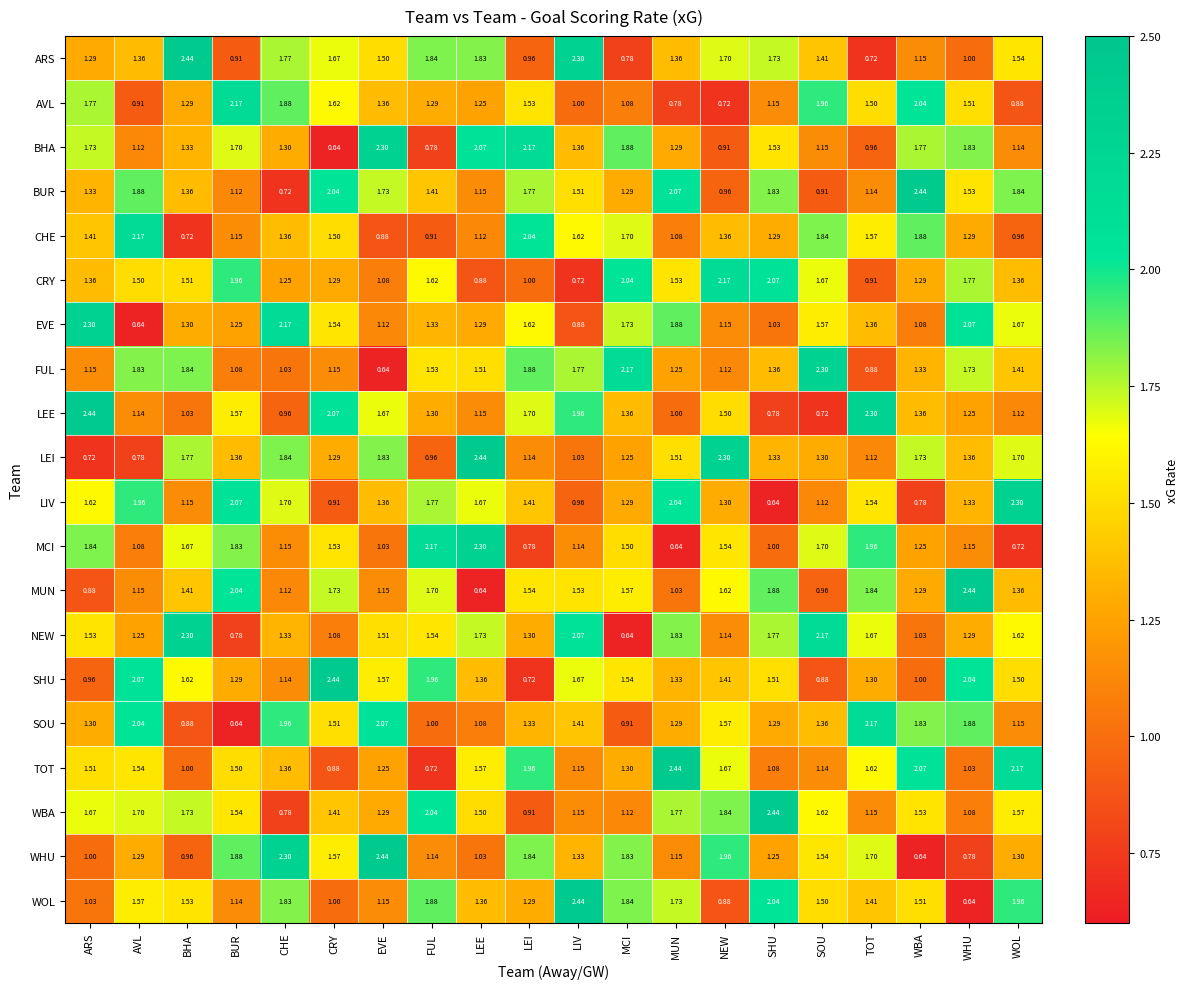

Is the value of SHU at WOL greater than the value of CHE at WBA?

No